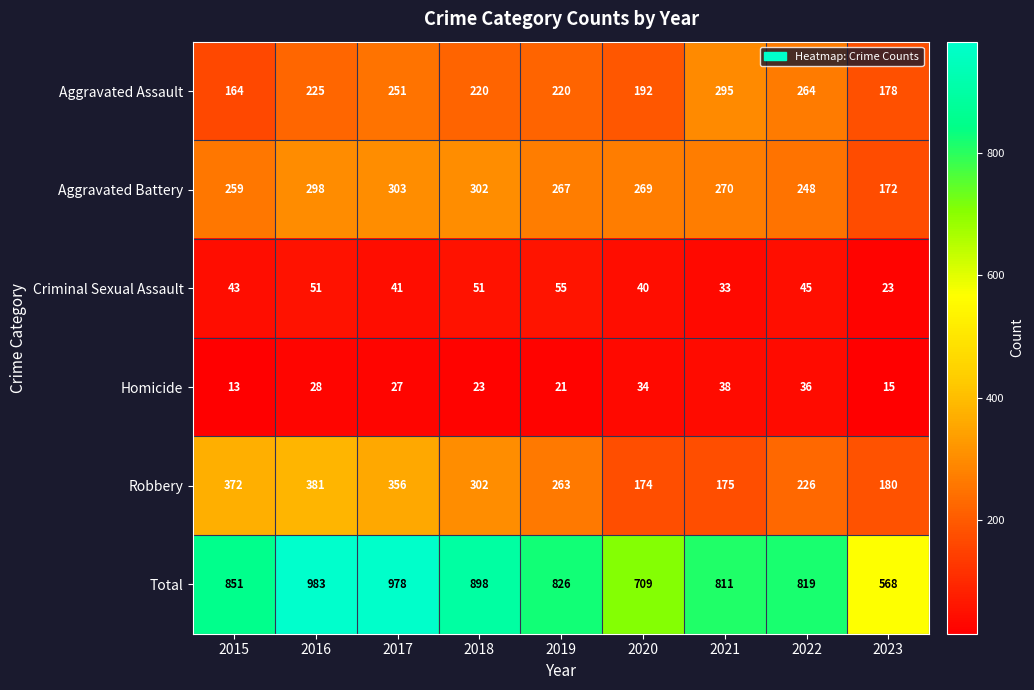

The Aggravated Assault series shows 70 at 2019. True or false?

False